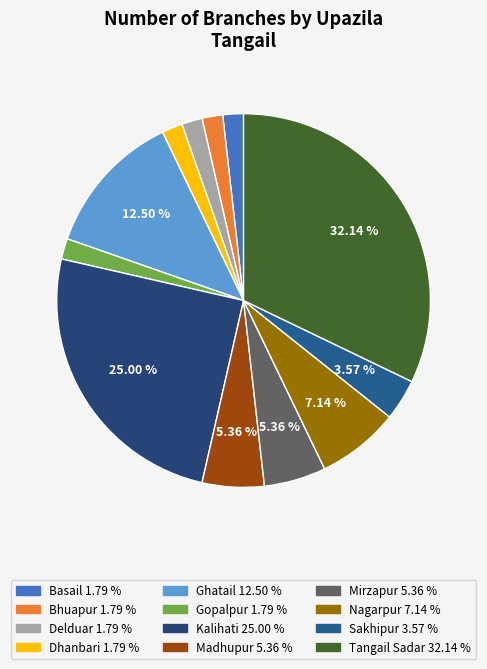

Which category has the biggest portion of the pie?

Tangail Sadar